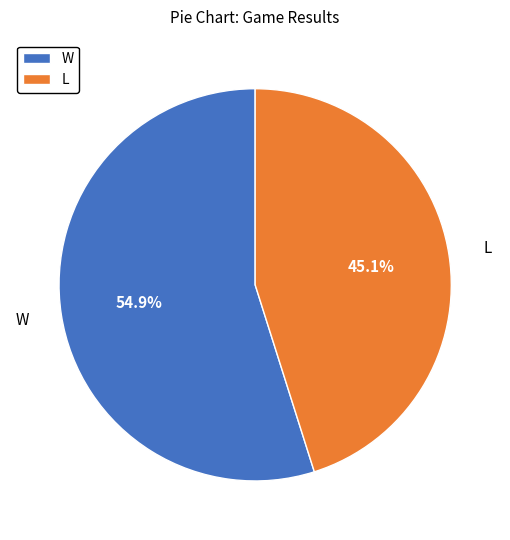

Does L account for over 50% of the chart?

No